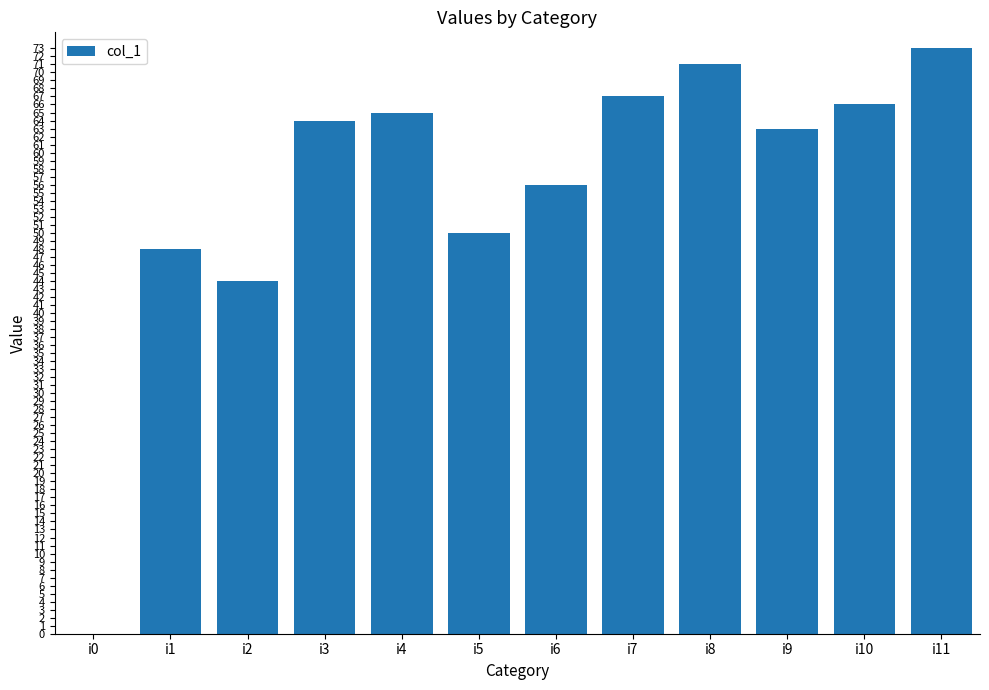

Where is the data nearest to the value 36?

i2